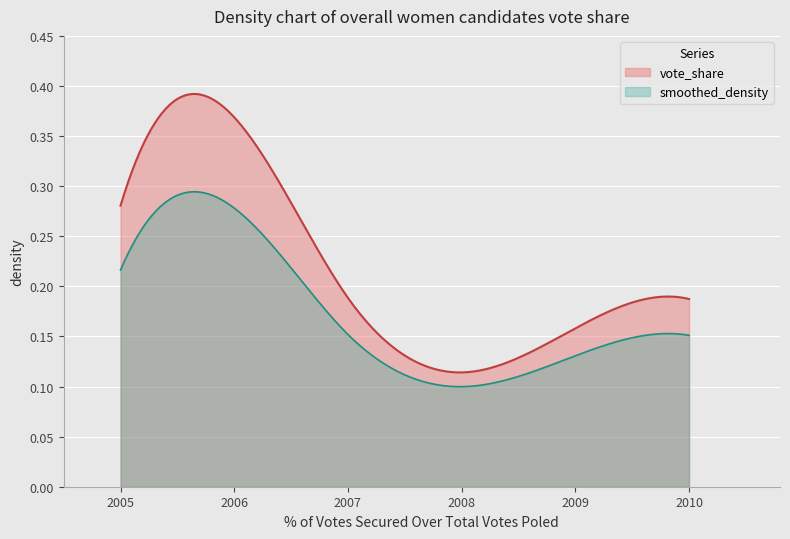

What is the average value?

0.2